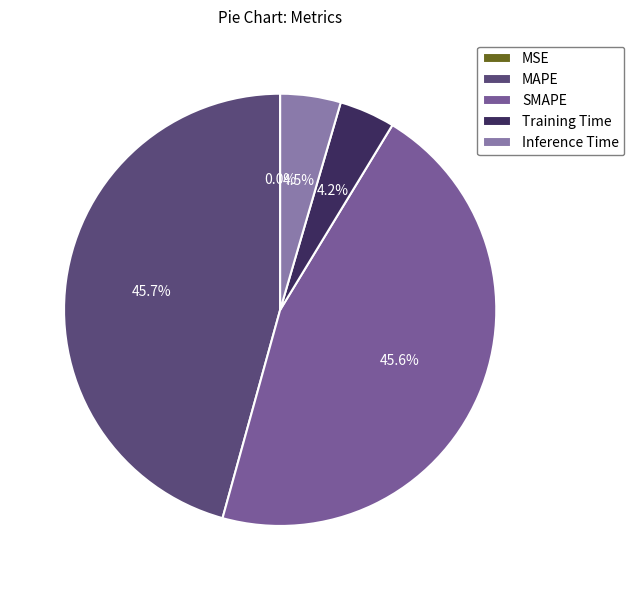

What percentage is NOT represented by SMAPE?

54.4%